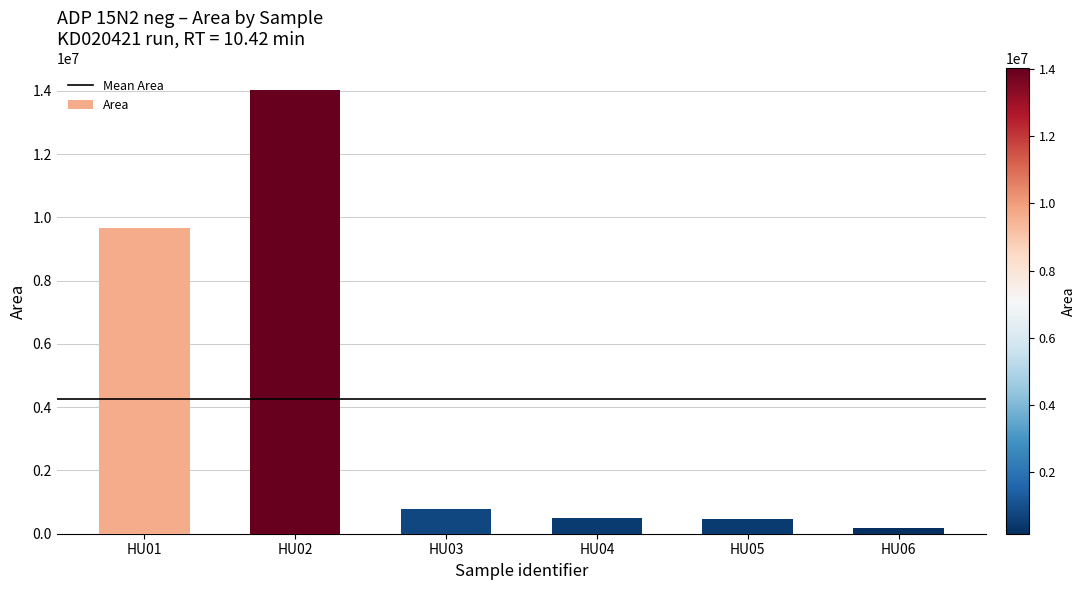

Are the bars horizontal?

No